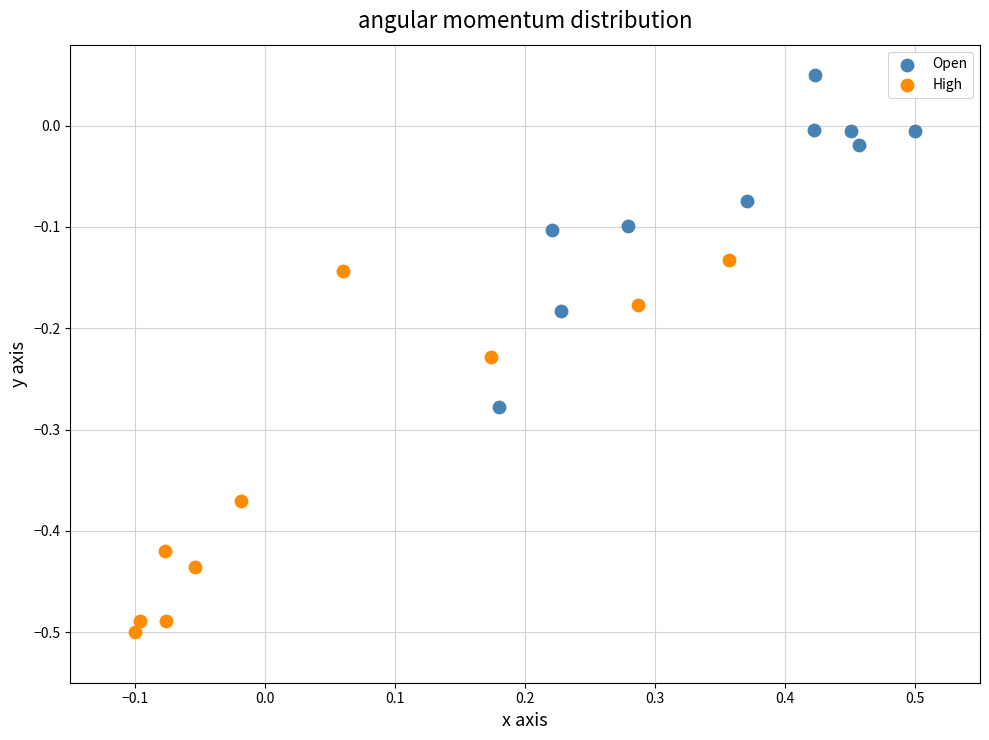

Which series reaches the minimum Y coordinate?

High